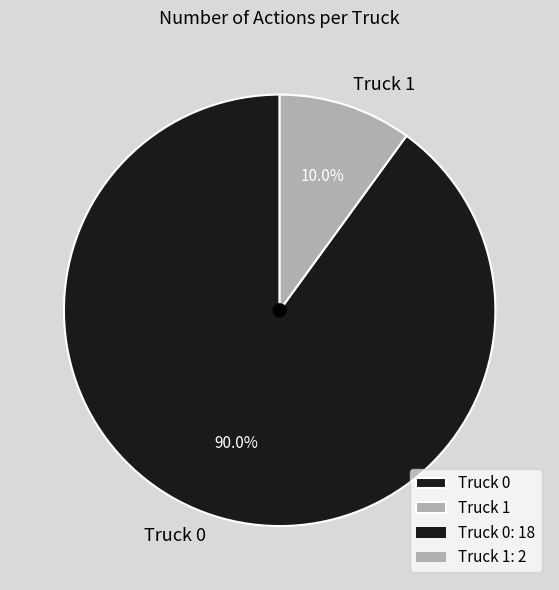

Which slice represents more than half of the pie?

Truck 0